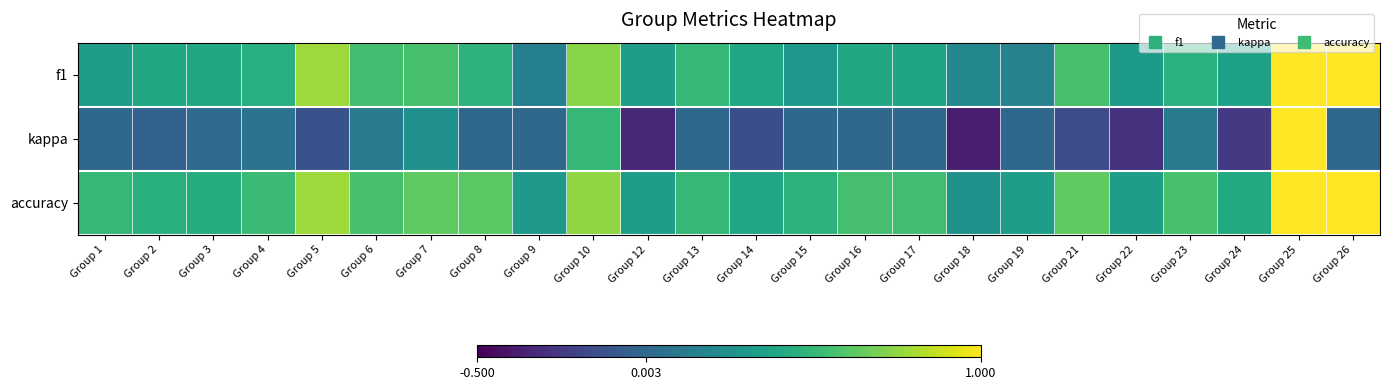

Which label corresponds to the smallest value in the chart?

Group 18